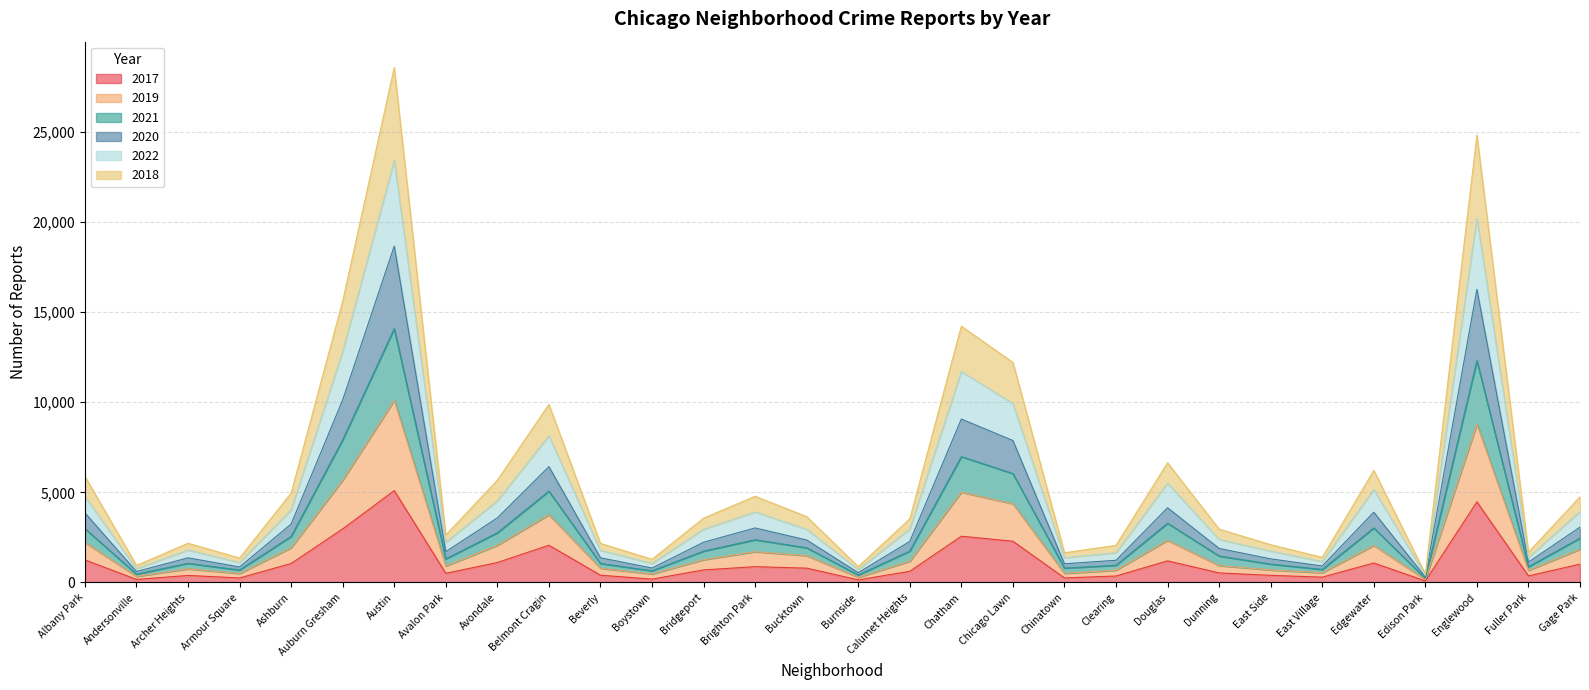

True or false: 2020 and 2019 intersect in this chart.

False